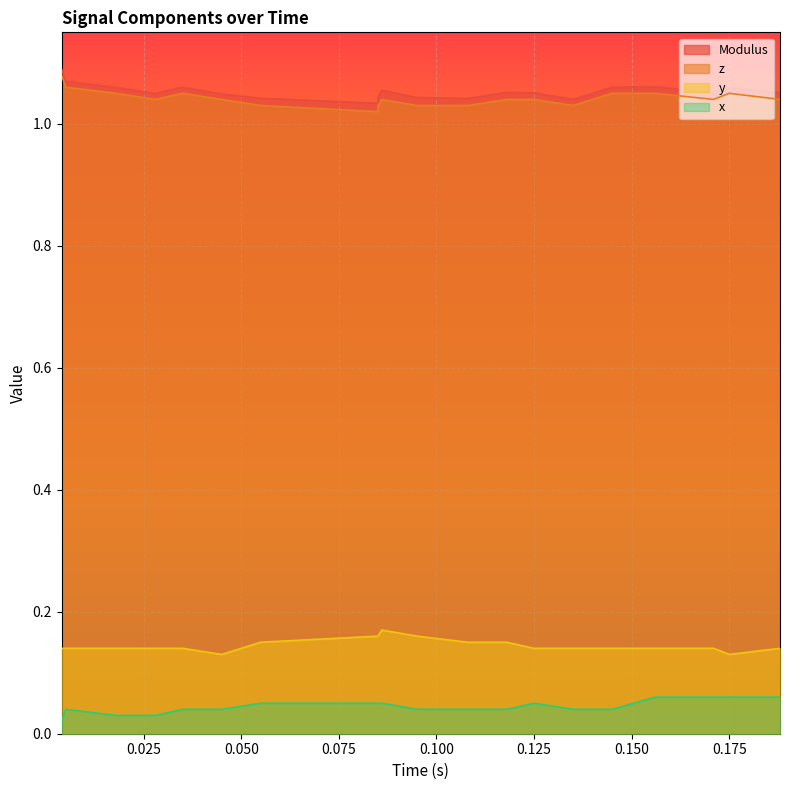

The value of Modulus at 9 is 0.3. True or false?

False